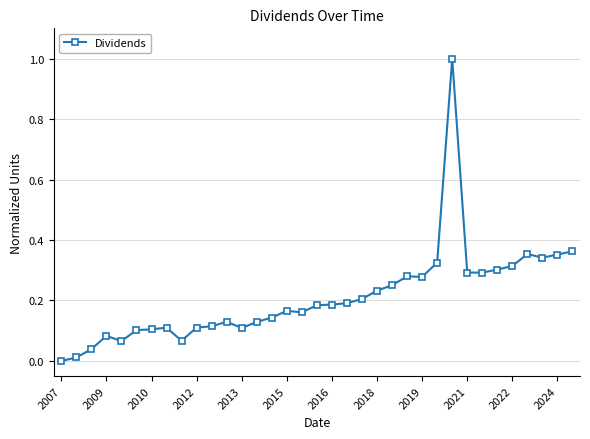

True or false: there are more than 0 points higher than both neighbors.

True